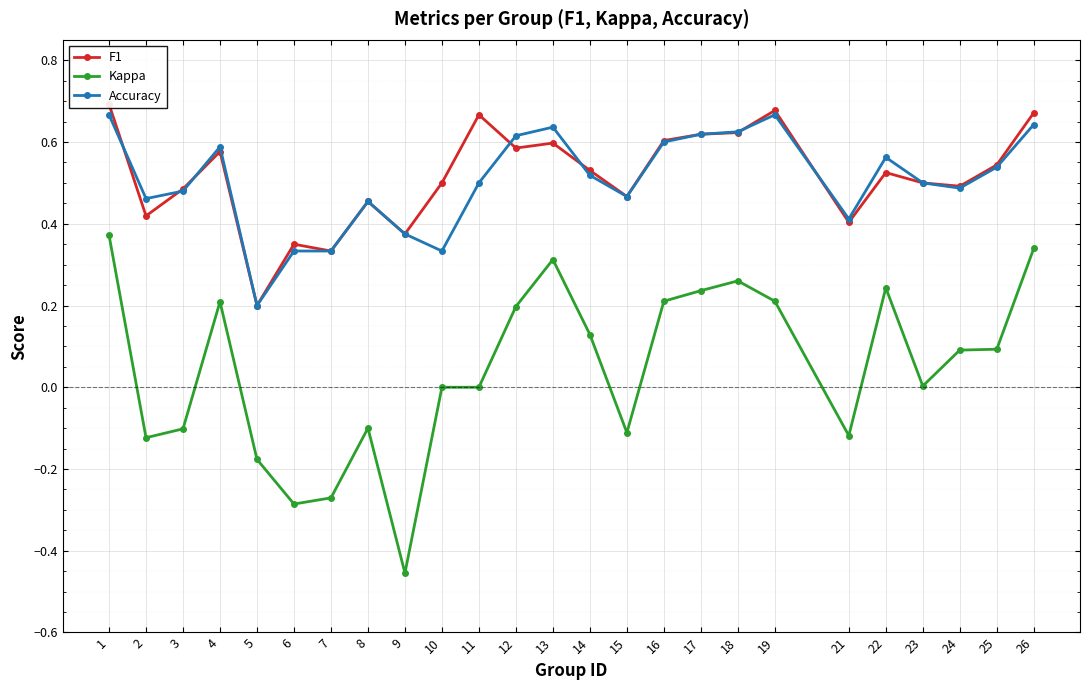

Between which two adjacent categories do F1 and Accuracy first intersect?

1 and 2